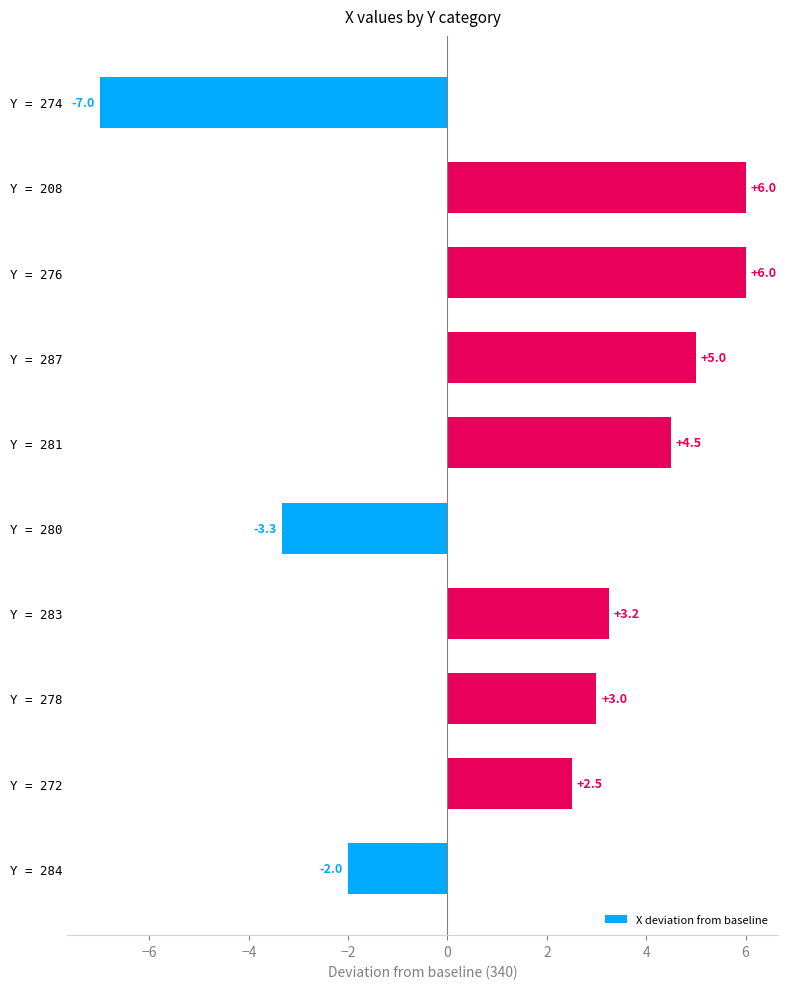

True or false: the data shows 3.1 at Y = 281.

False